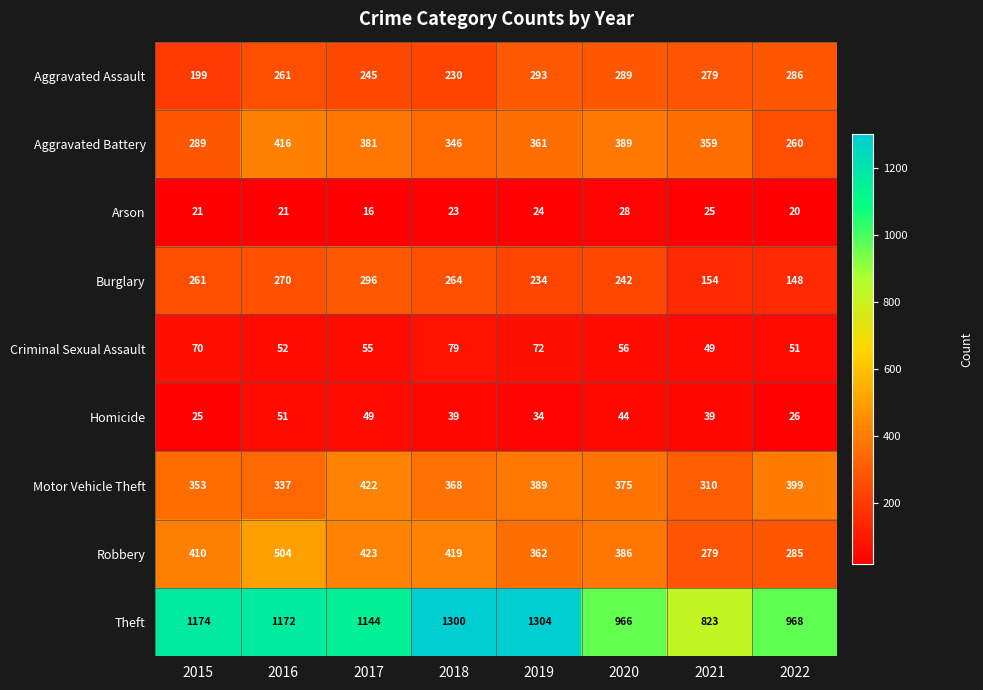

What is the total value across all series at 2017?

3031